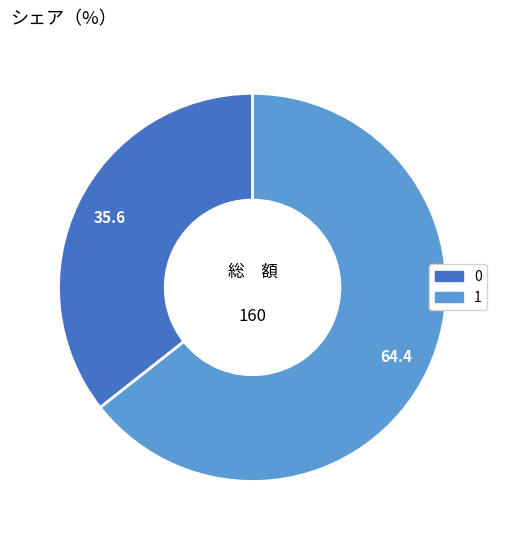

Is it true that 0 is 46% of the pie?

False